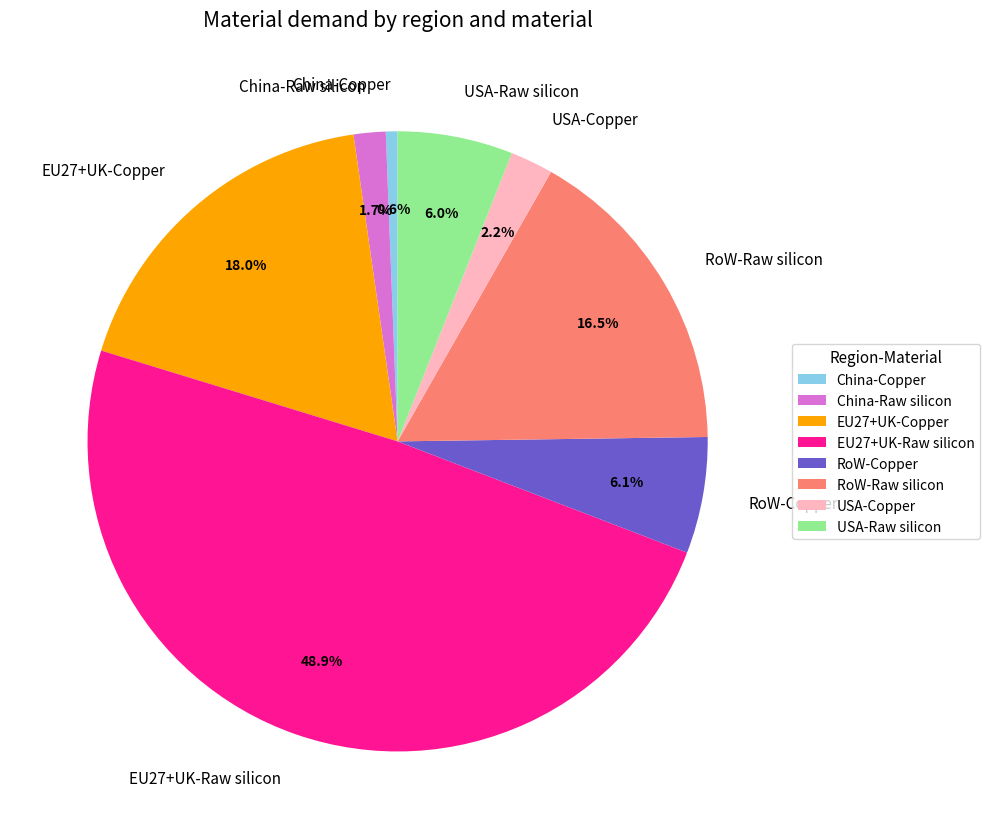

How many slices are in this pie chart?

8